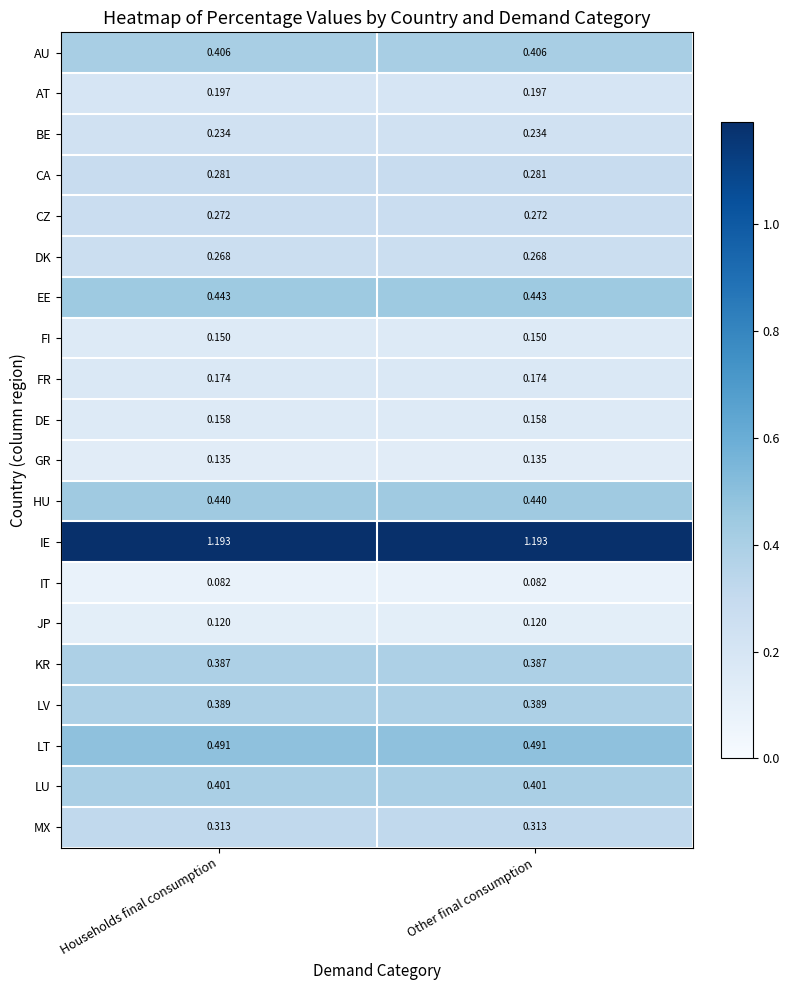

Which series has the largest total across all categories?

IE